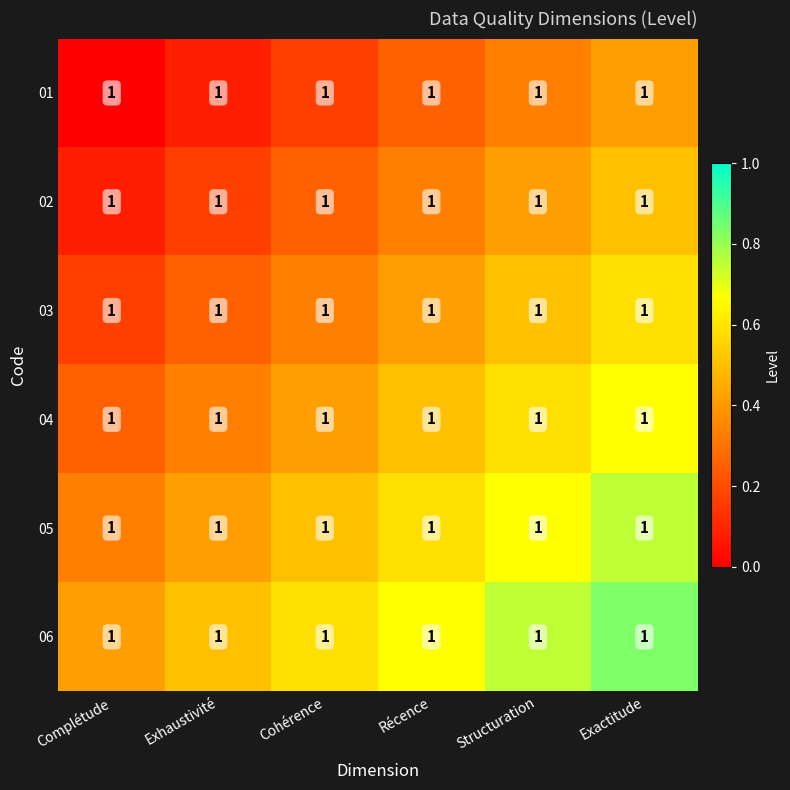

Count the 06 values in the range 0 to 1.

6